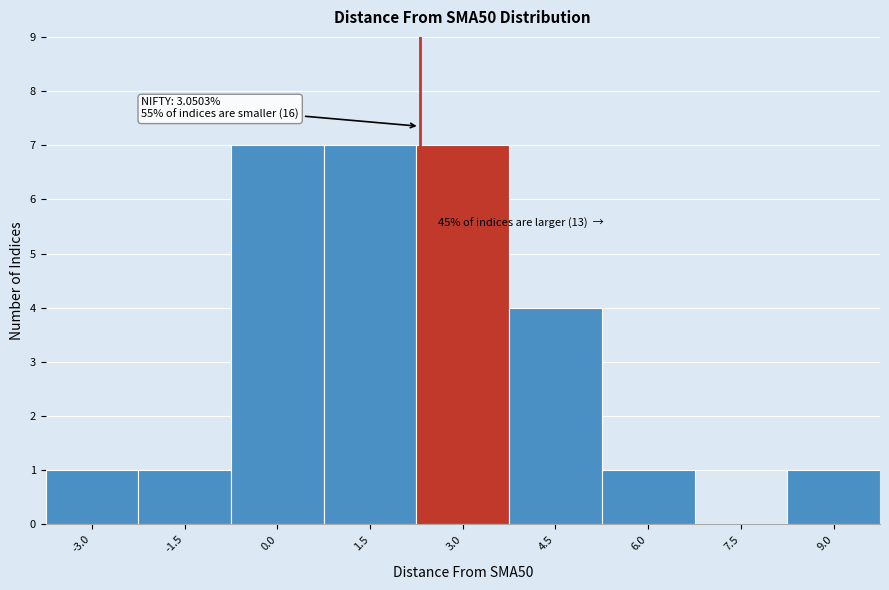

Reading right to left, extract all data points from this chart.

9.0=1	7.5=0	6.0=1	4.5=4	3.0=7	1.5=7	0.0=7	-1.5=1	-3.0=1